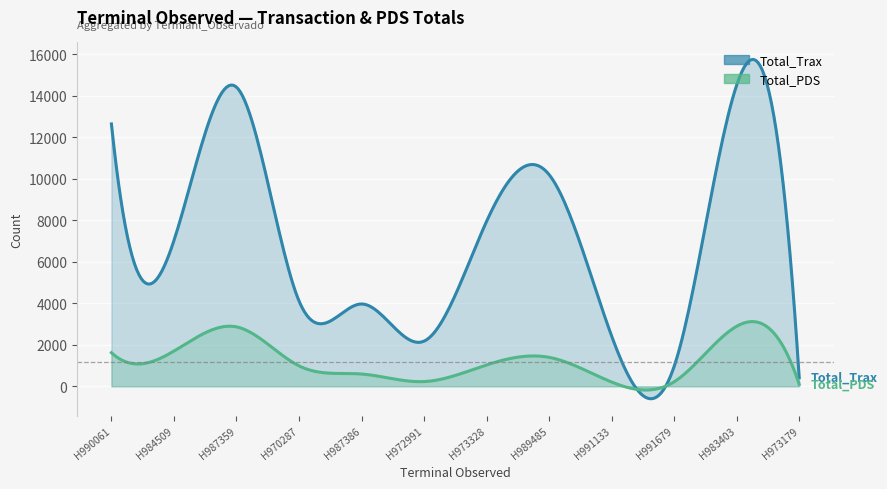

What is the sum of all Total_Trax values?

80782